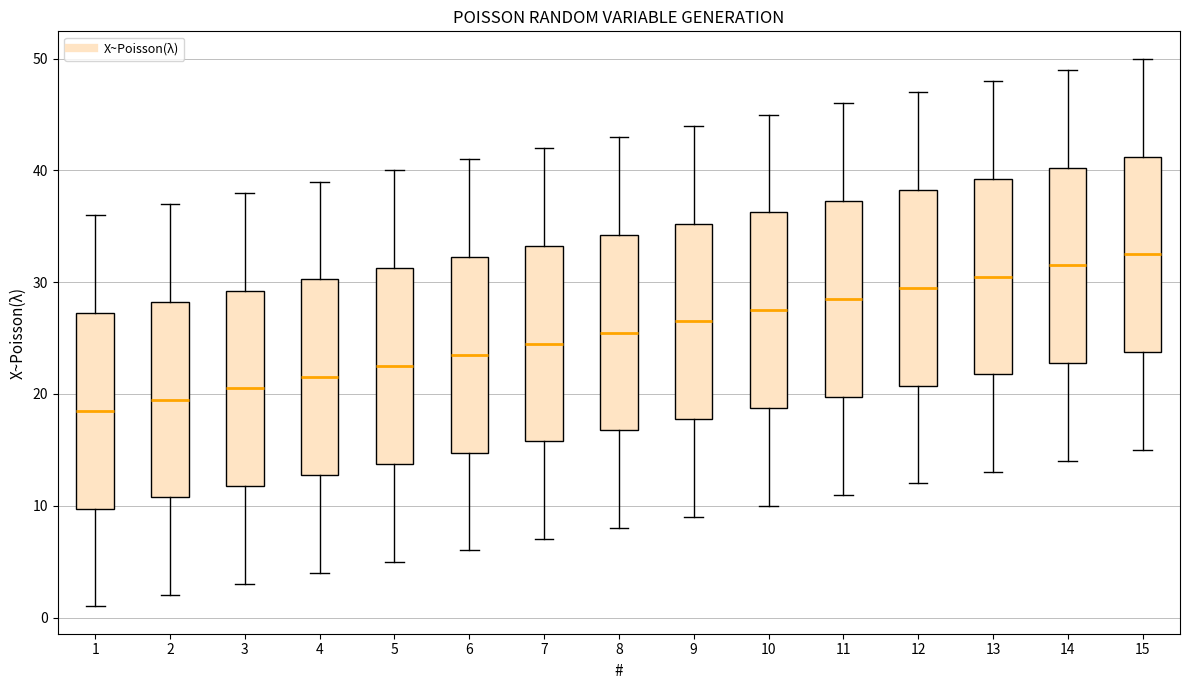

Reading left to right, transcribe this box plot: for each box, give where its median line is, the range the box spans, and where its two whiskers end, as read against the y-axis. The values are not printed on the chart, so give them approximately, as read against the axis.

1: median 19, box 10 to 27, whiskers 1 to 36
2: median 20, box 11 to 28, whiskers 2 to 37
3: median 21, box 12 to 29, whiskers 3 to 38
4: median 22, box 13 to 30, whiskers 4 to 39
5: median 23, box 14 to 31, whiskers 5 to 40
6: median 24, box 15 to 32, whiskers 6 to 41
7: median 25, box 16 to 33, whiskers 7 to 42
8: median 26, box 17 to 34, whiskers 8 to 43
9: median 27, box 18 to 35, whiskers 9 to 44
10: median 28, box 19 to 36, whiskers 10 to 45
11: median 29, box 20 to 37, whiskers 11 to 46
12: median 30, box 21 to 38, whiskers 12 to 47
13: median 31, box 22 to 39, whiskers 13 to 48
14: median 32, box 23 to 40, whiskers 14 to 49
15: median 33, box 24 to 41, whiskers 15 to 50